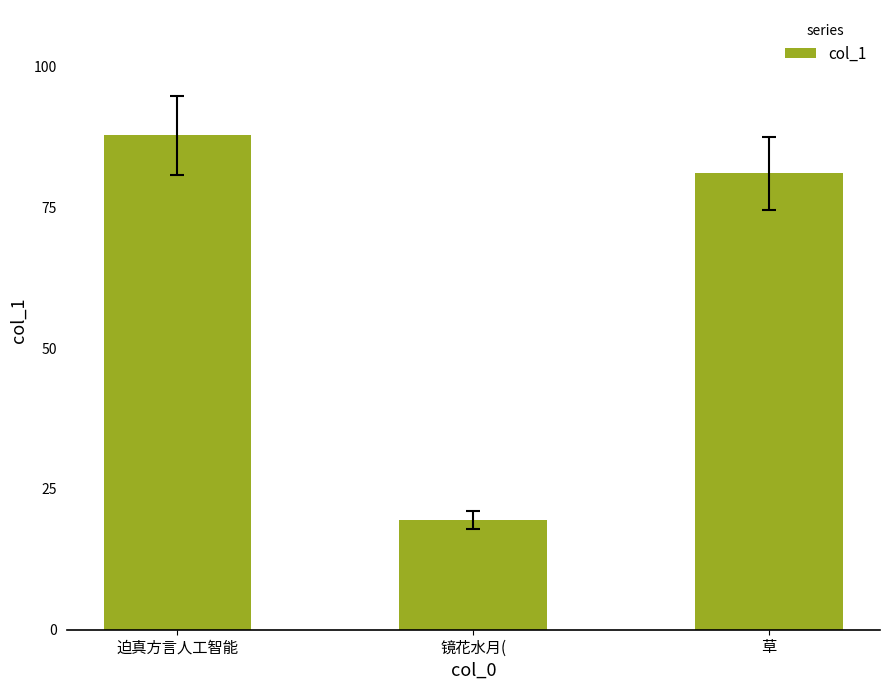

Rank the categories by value from highest to lowest.

迫真方言人工智能, 草, 镜花水月(